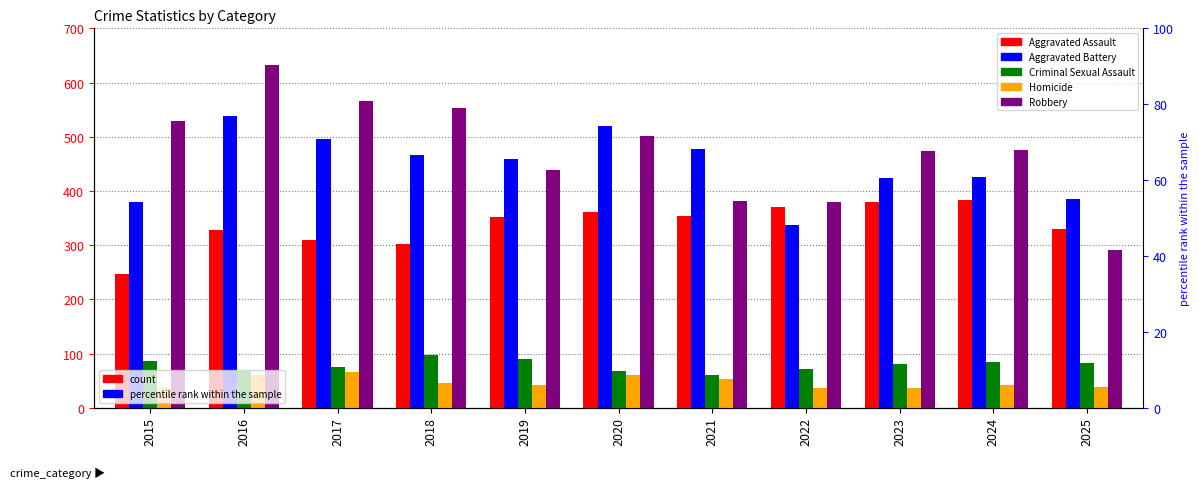

The value of Criminal Sexual Assault at 2015 is 42. True or false?

False